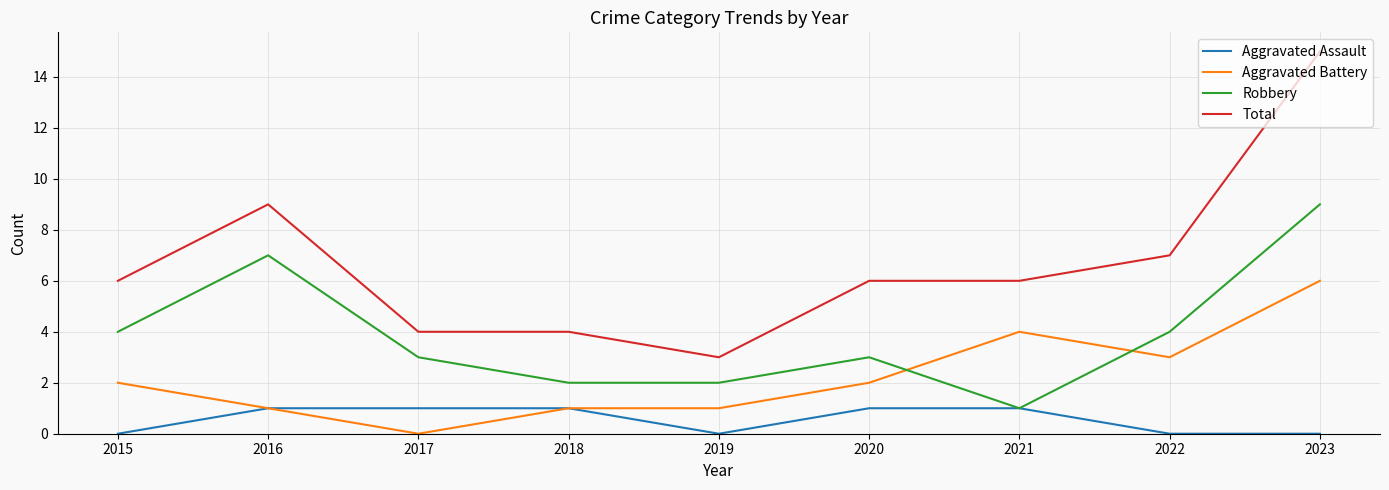

What value does the Robbery series have at 2020?

3